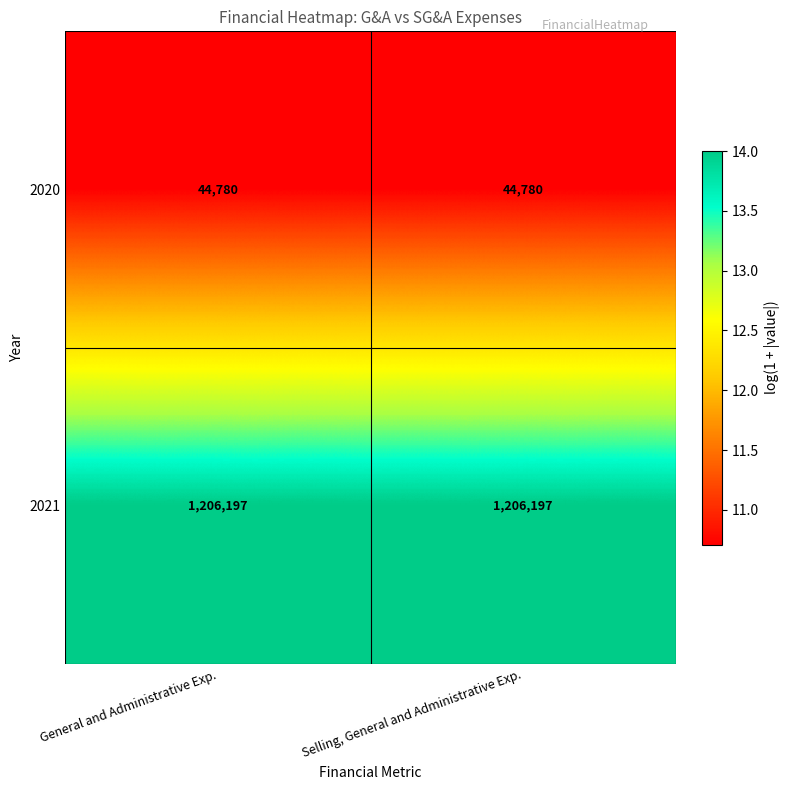

What is the difference between the highest and lowest values at Selling, General and Administrative Exp.?

1161417